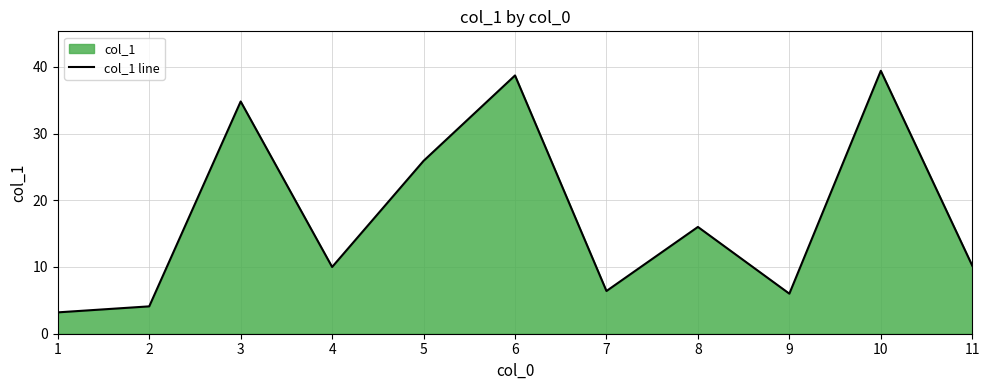

Where is the data nearest to the value 21?

5